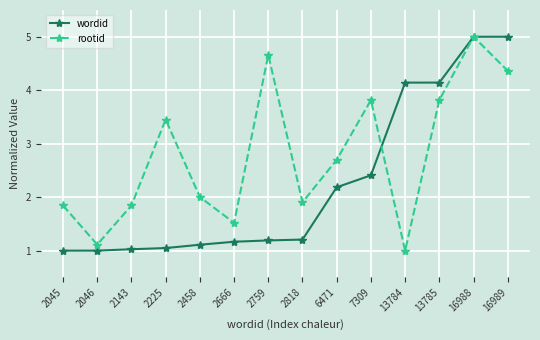

At 2225, list the series in order from smallest to largest.

wordid, rootid